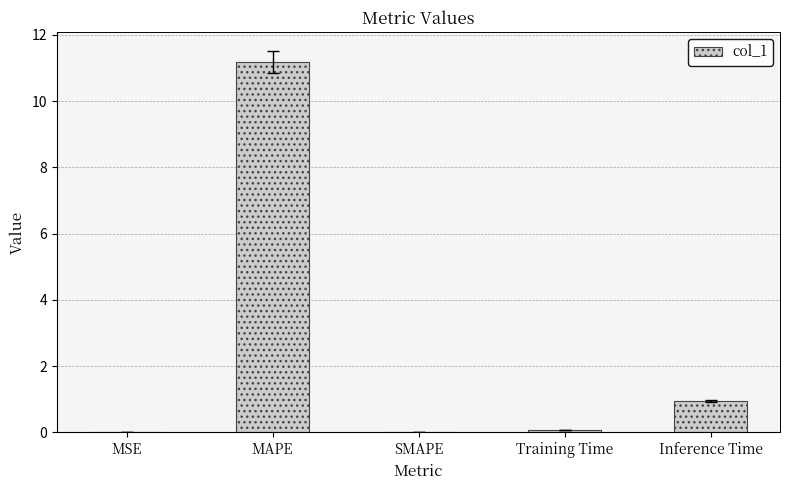

What is the sum of all values?

12.2